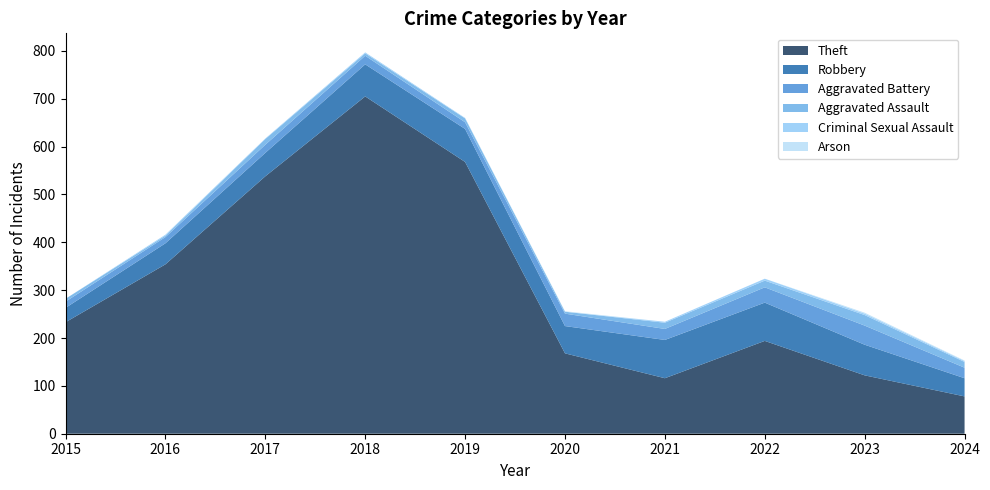

Reading right to left, list all the values displayed in this chart.

Theft: 78	122	194	116	168	568	705	538	354	233
Robbery: 38	64	80	80	57	69	67	49	44	30
Aggravated Battery: 22	40	32	23	26	14	18	17	13	13
Aggravated Assault: 12	22	14	13	4	8	5	12	3	6
Criminal Sexual Assault: 2	3	4	2	0	1	2	1	2	0
Arson: 1	2	0	0	1	0	0	0	0	0